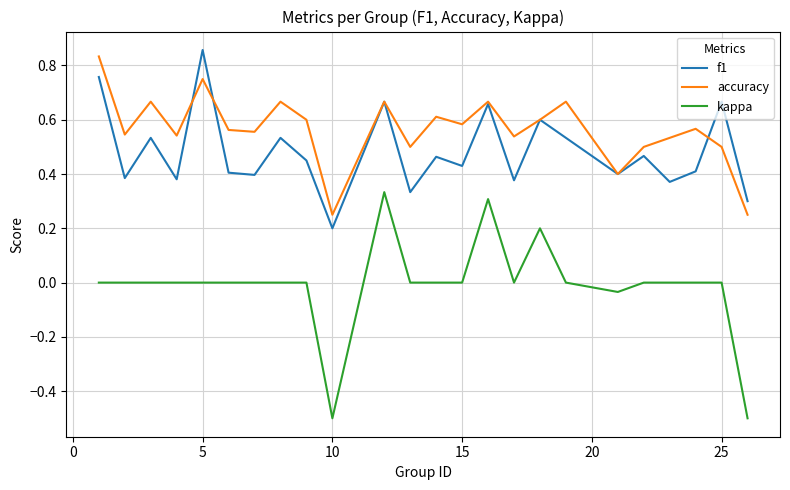

True or false: kappa and f1 intersect in this chart.

False